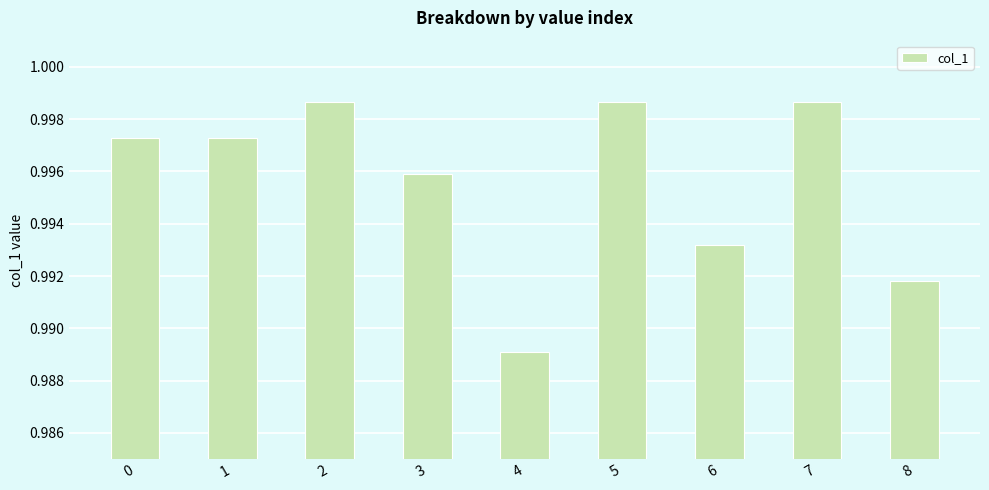

The chart shows a value of 1.5 at 4. True or false?

False